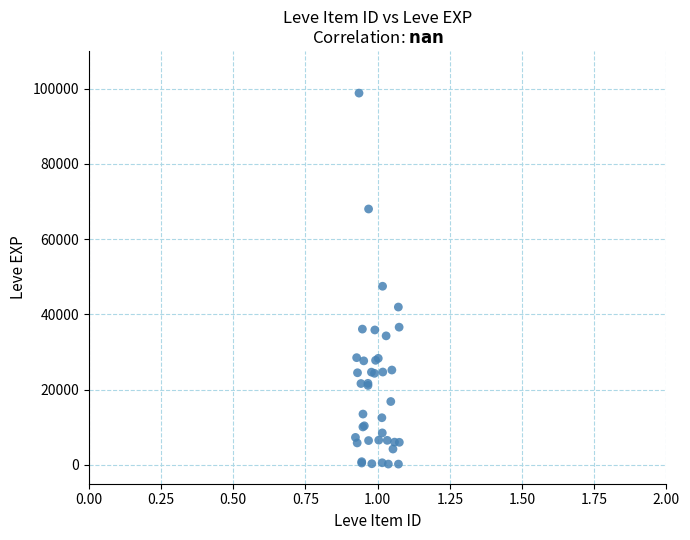

What Y value in the scatter plot is closest to 49504?

47472.2